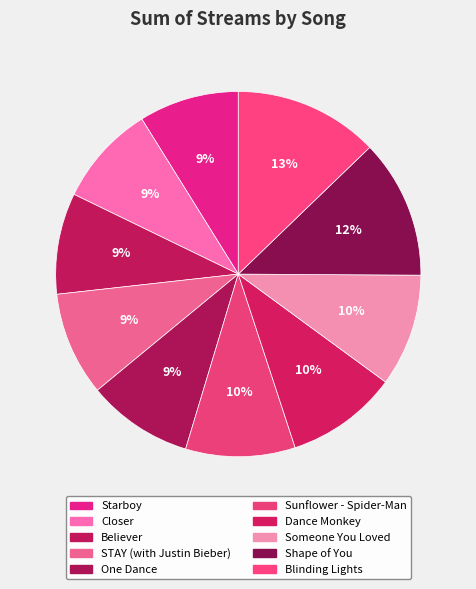

Approximately how many times larger is the value at Someone You Loved compared to Dance Monkey?

1.0